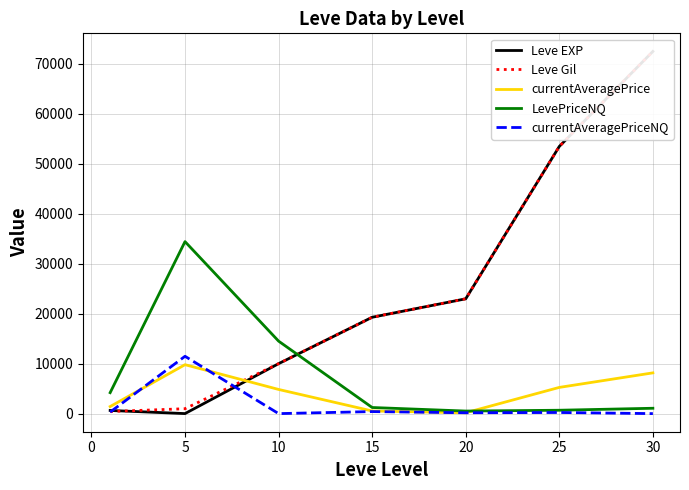

True or false: currentAveragePrice and LevePriceNQ intersect in this chart.

True